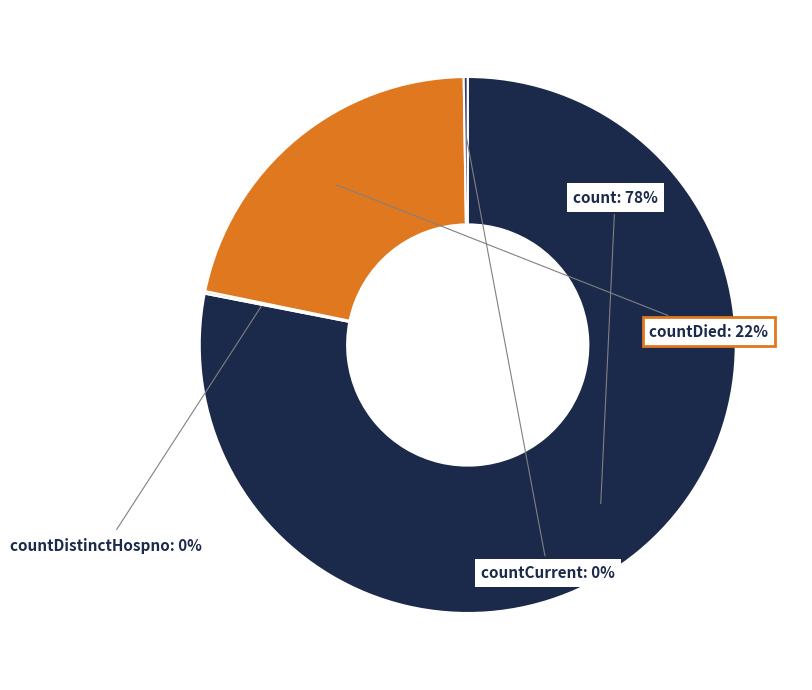

Does any single category account for the majority?

Yes